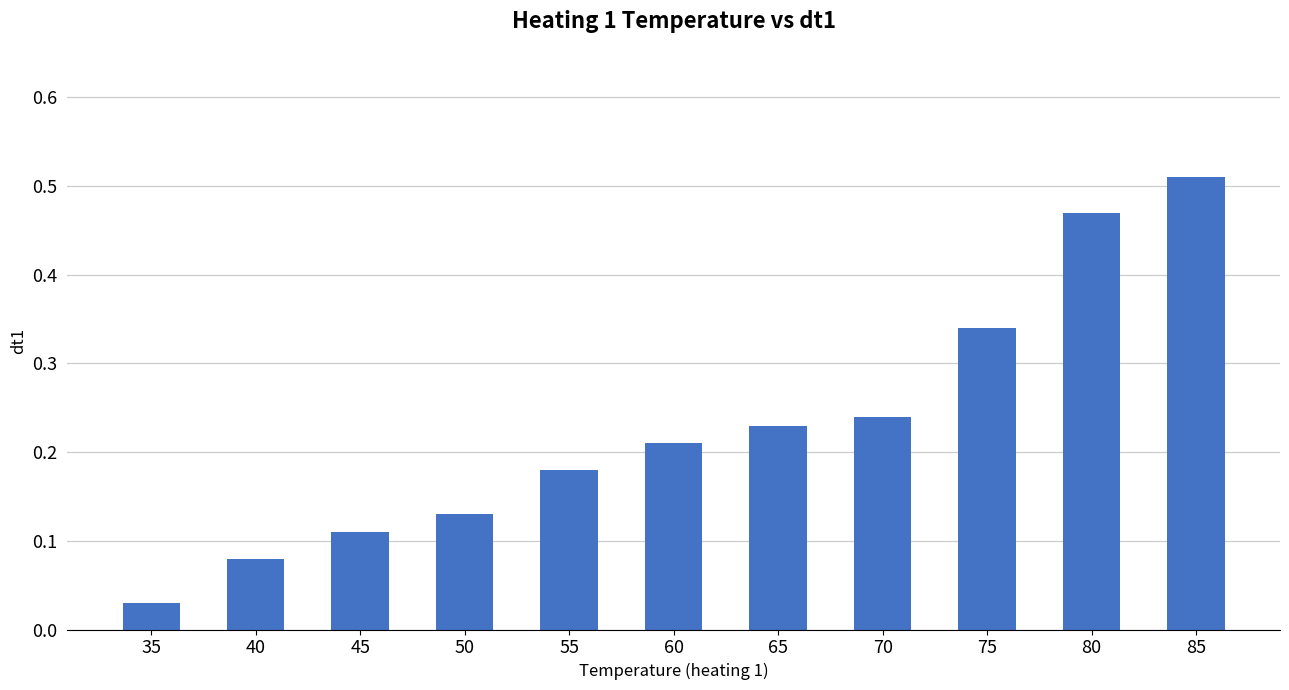

Where is the data nearest to the value 0?

35